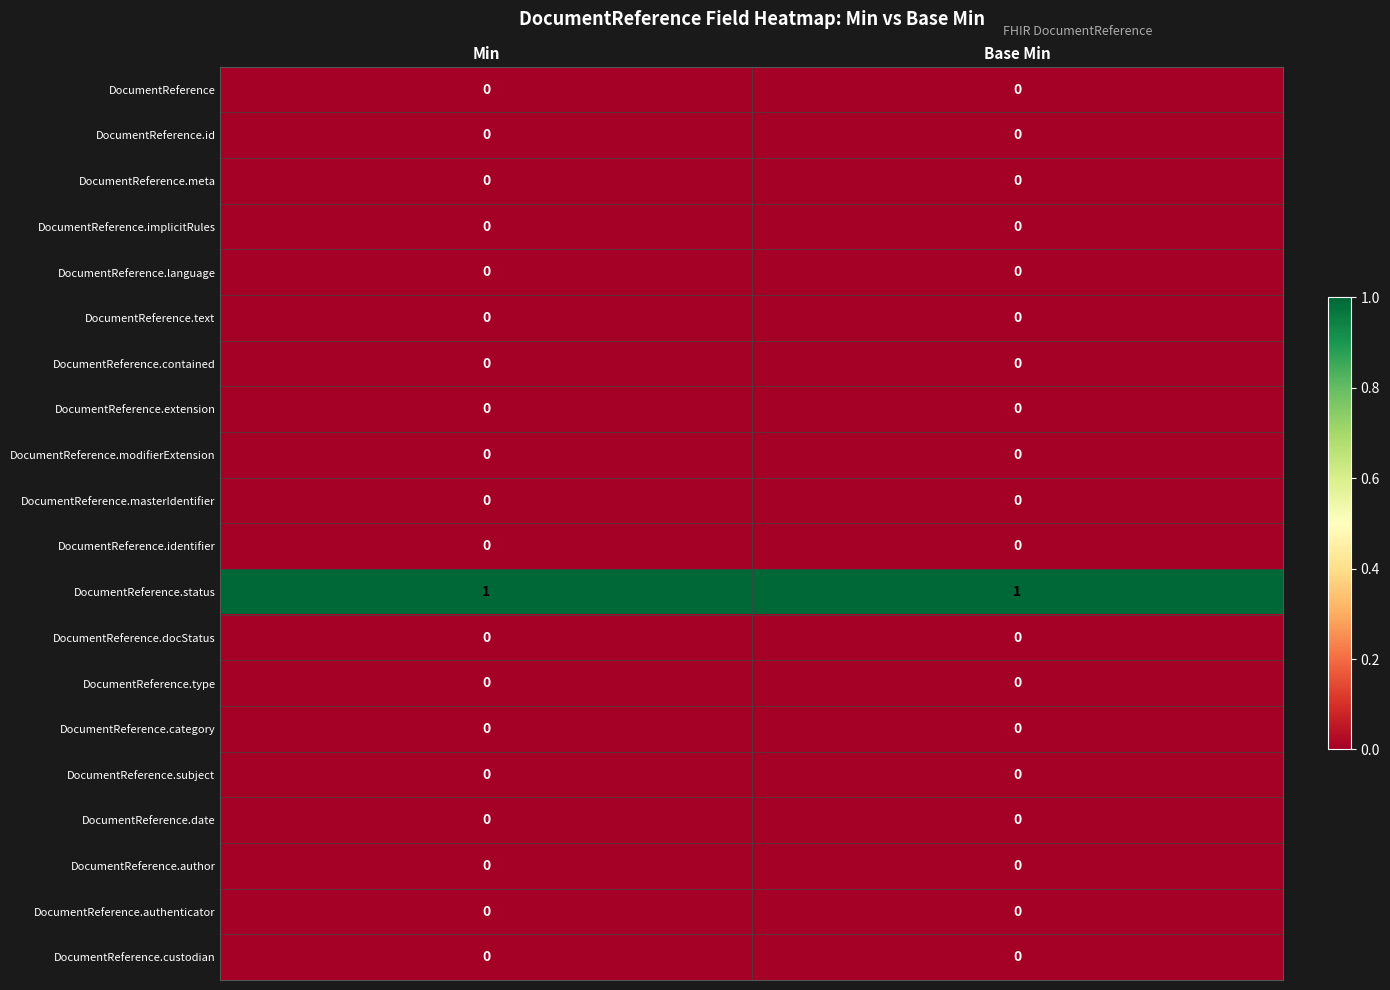

The value of DocumentReference.language at Min is 0. True or false?

True